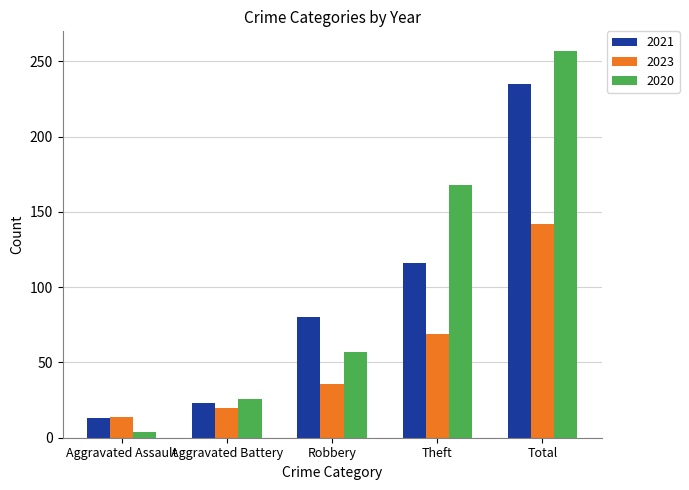

What is the label of the 3rd bar from the right?

Robbery